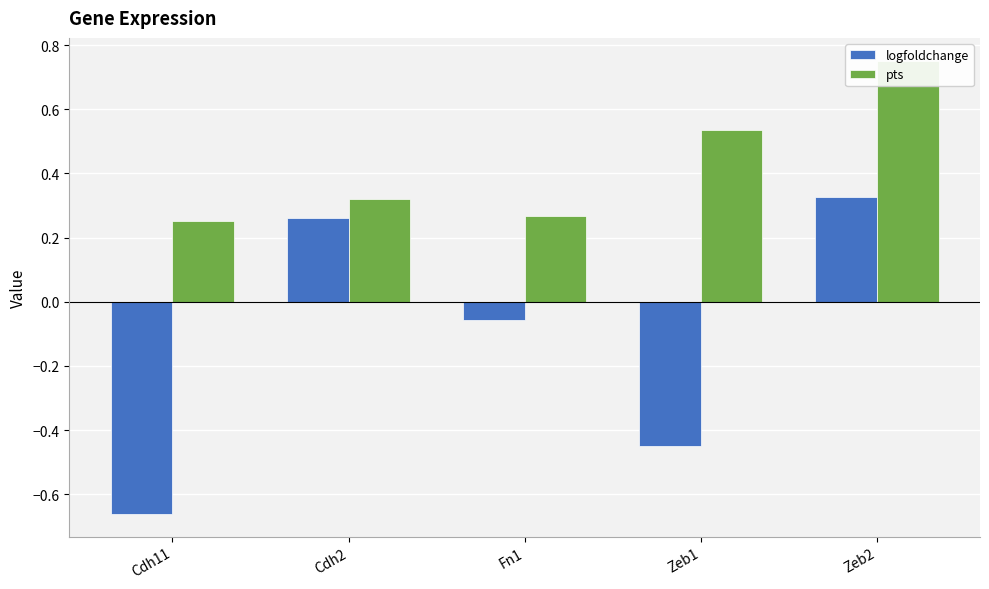

What position from the left is Zeb2?

5